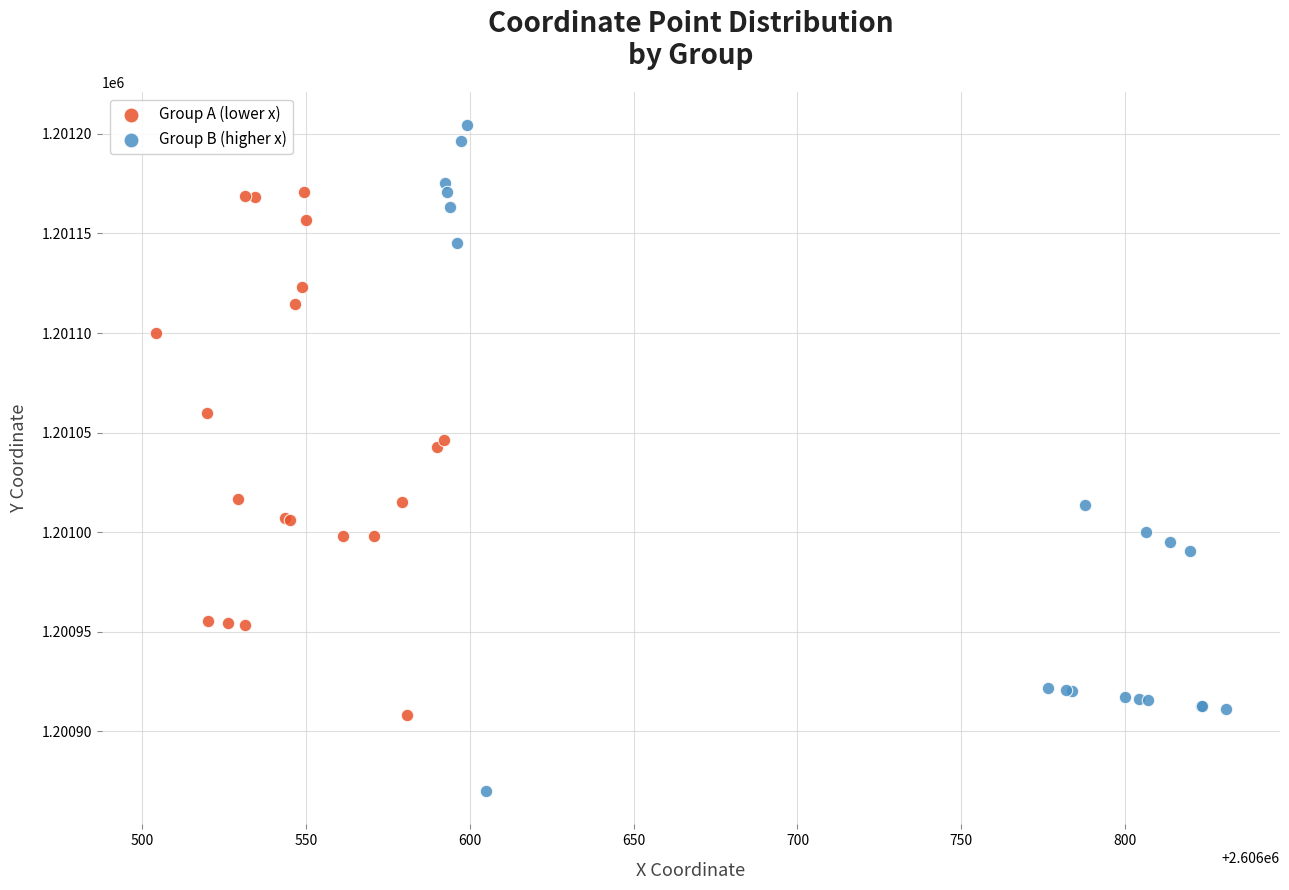

What are all the series names shown in the legend?

Group A (lower x), Group B (higher x)